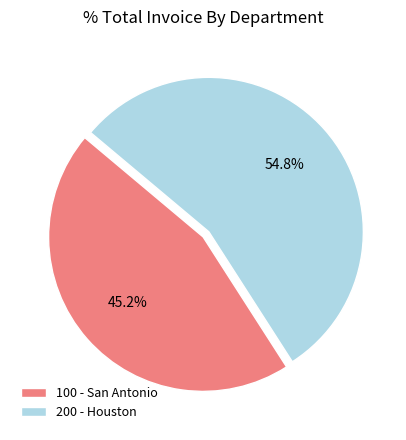

Rank the categories by value from lowest to highest.

100 - San Antonio, 200 - Houston